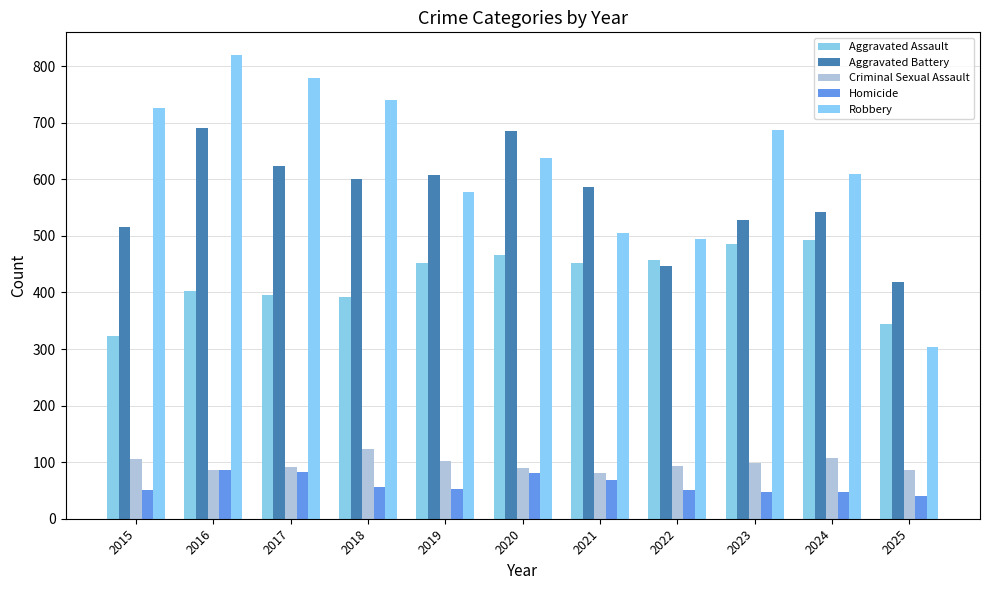

True or false: Aggravated Battery has a value of 691 at 2016.

True